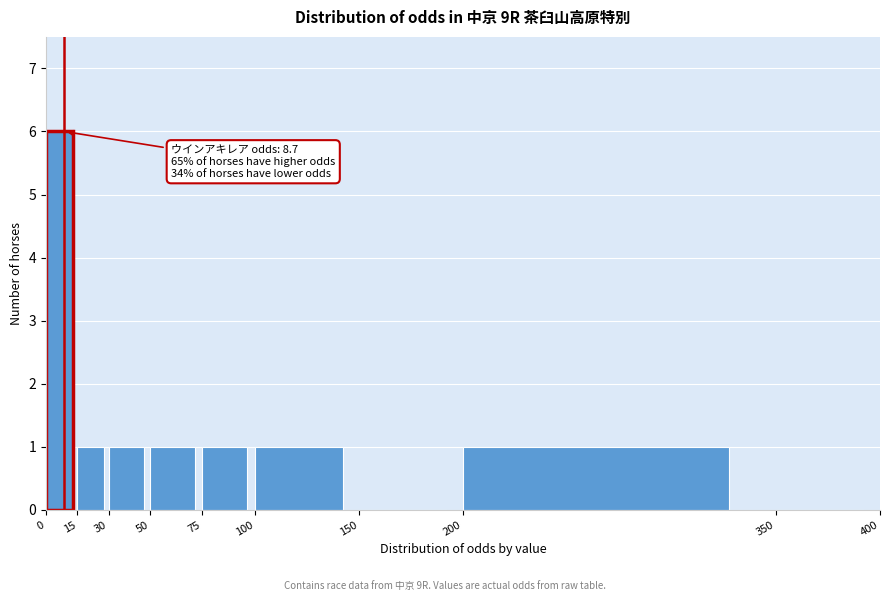

Which range on the x-axis has the tallest bar?

0 to 15